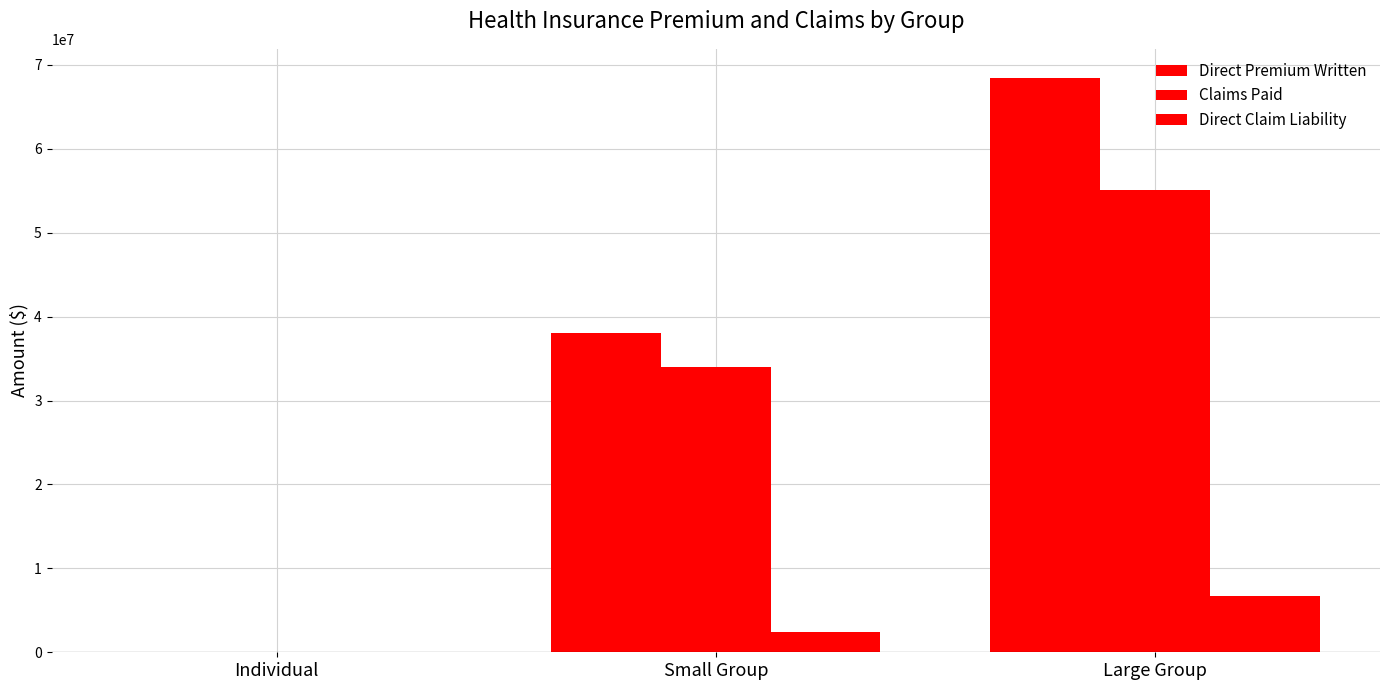

What is the difference between the Direct Claim Liability values at Large Group and Individual?

6762107